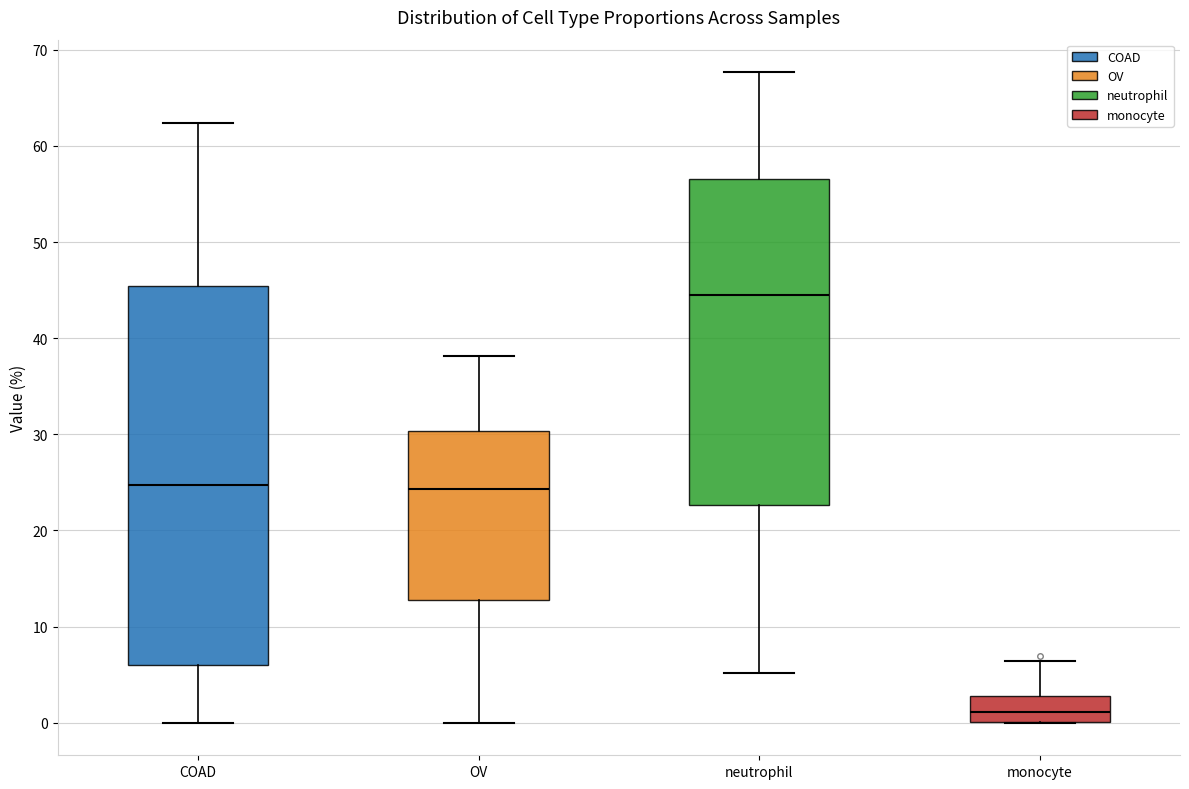

Where is the upper edge of the box for COAD on the y-axis? The values are not printed on the chart, so give them approximately, as read against the axis.

45